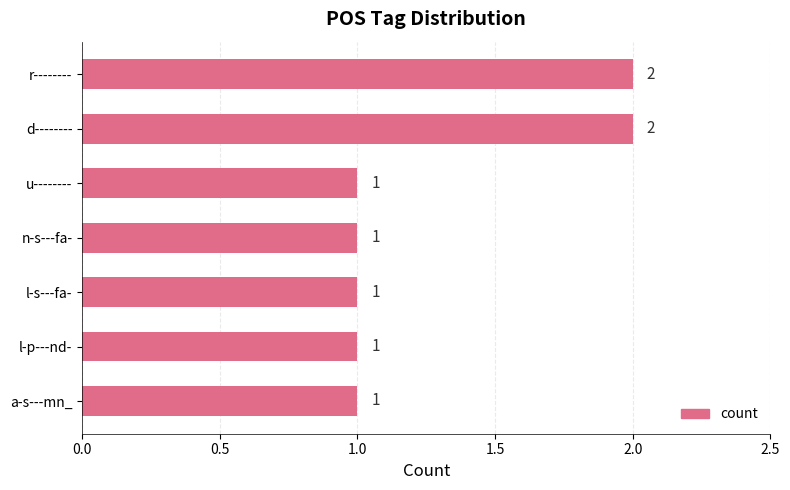

How many values are between 1 and 2?

7